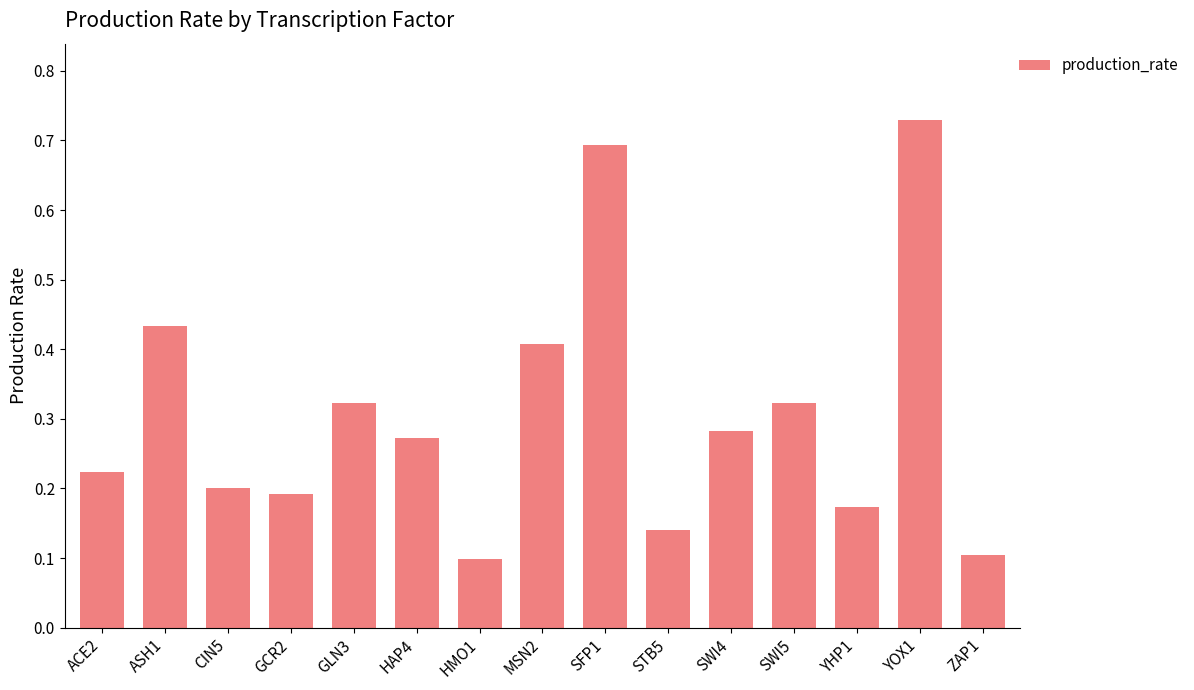

At which category does the chart reach its peak across all series?

YOX1